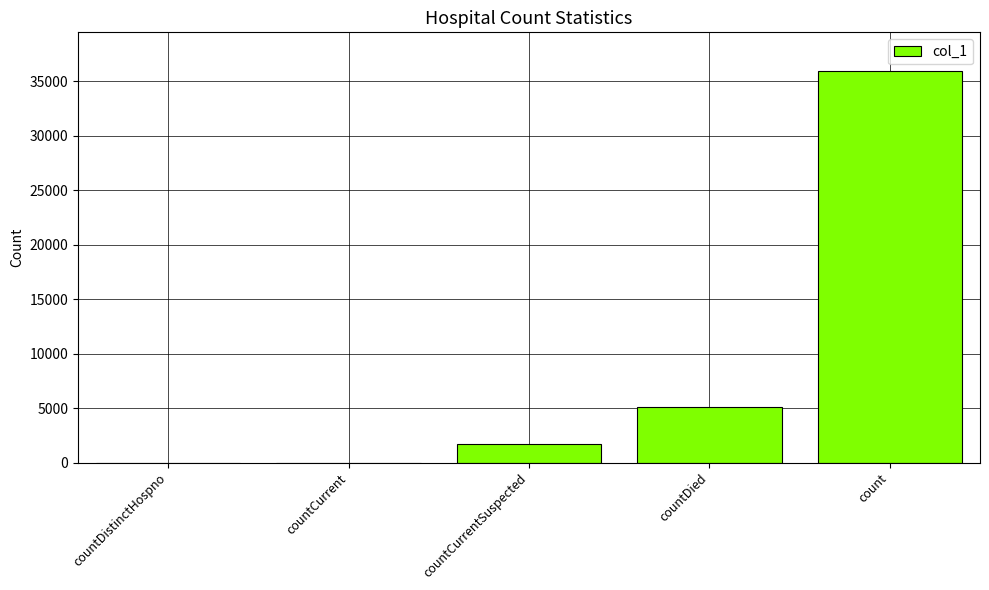

Where is the data nearest to the value 17945?

countDied